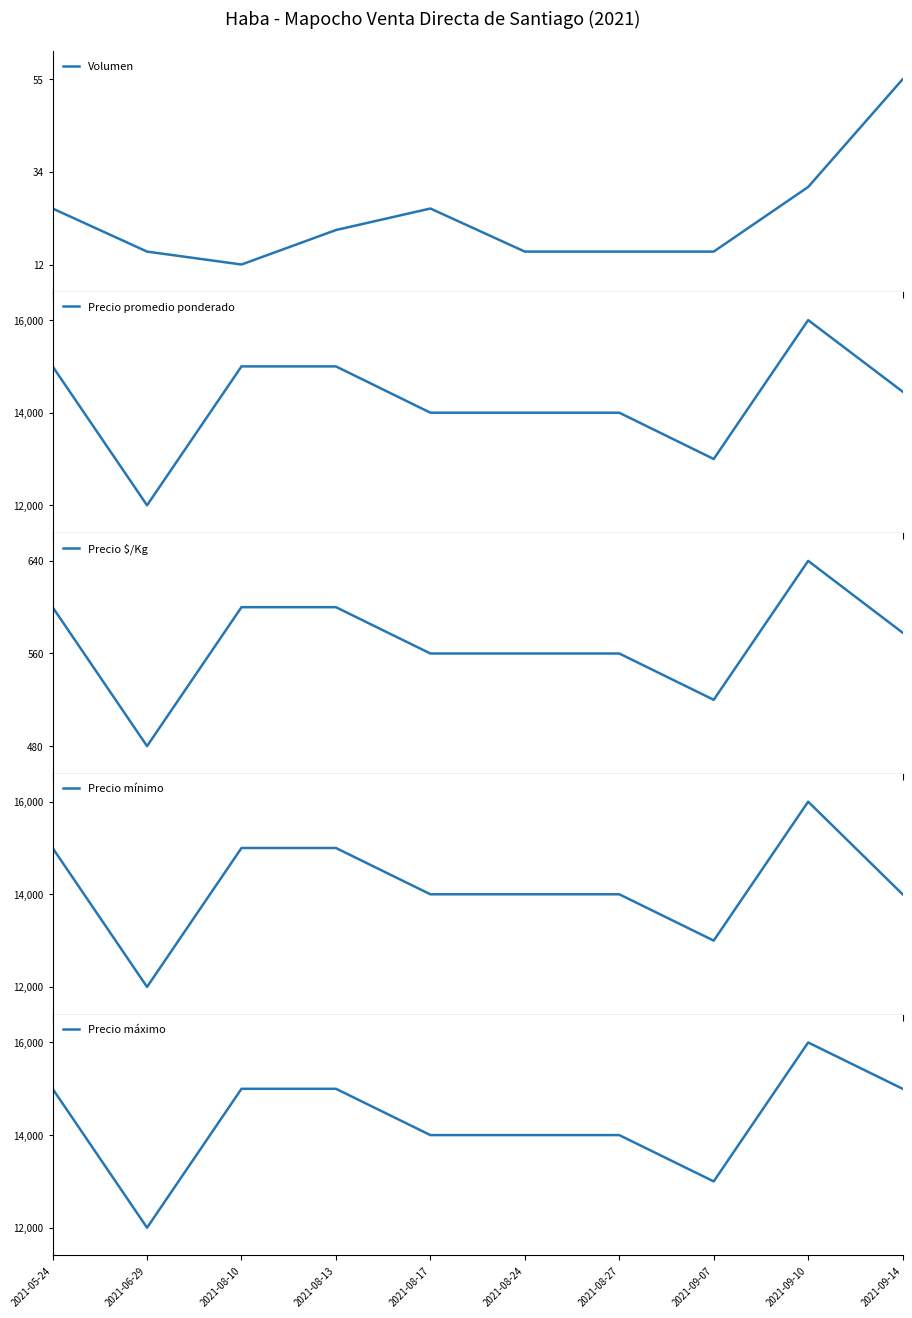

What is the label of the 6th point from the right?

2021-08-17